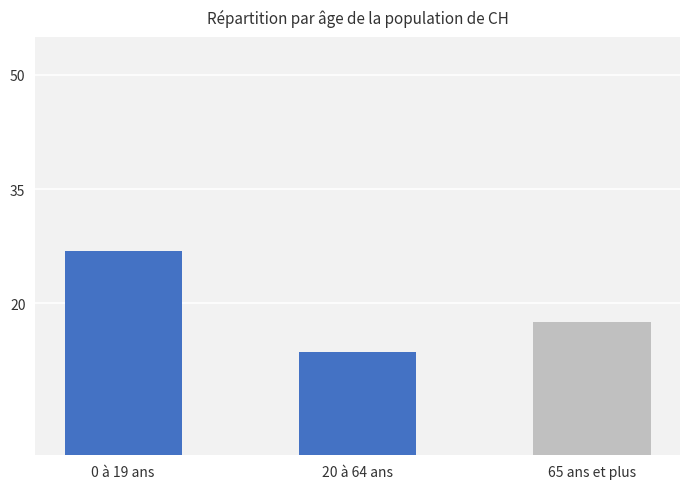

Read the value at 0 à 19 ans.

26.8